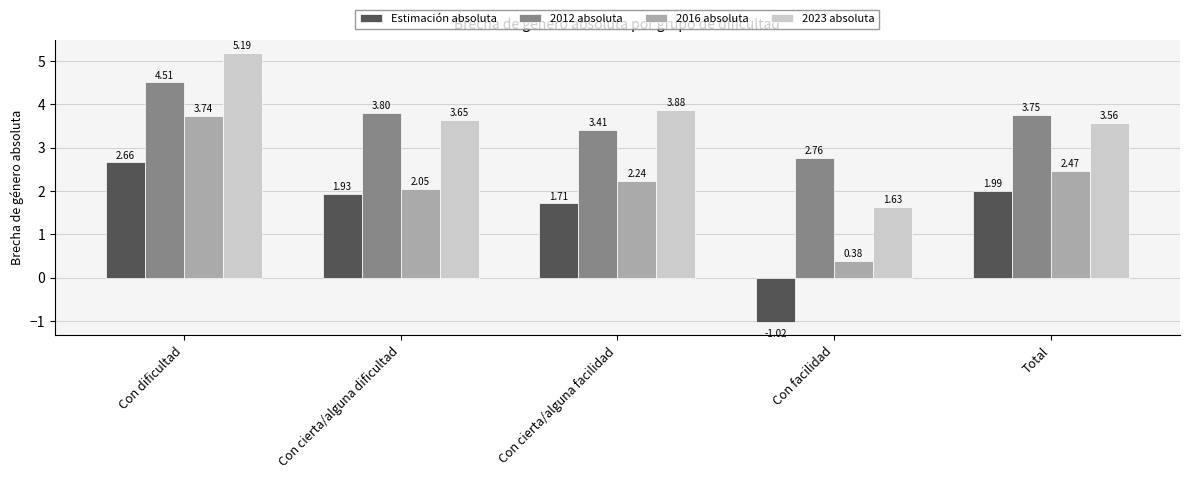

At Total, list the series in order from smallest to largest.

Estimación absoluta, 2016 absoluta, 2023 absoluta, 2012 absoluta